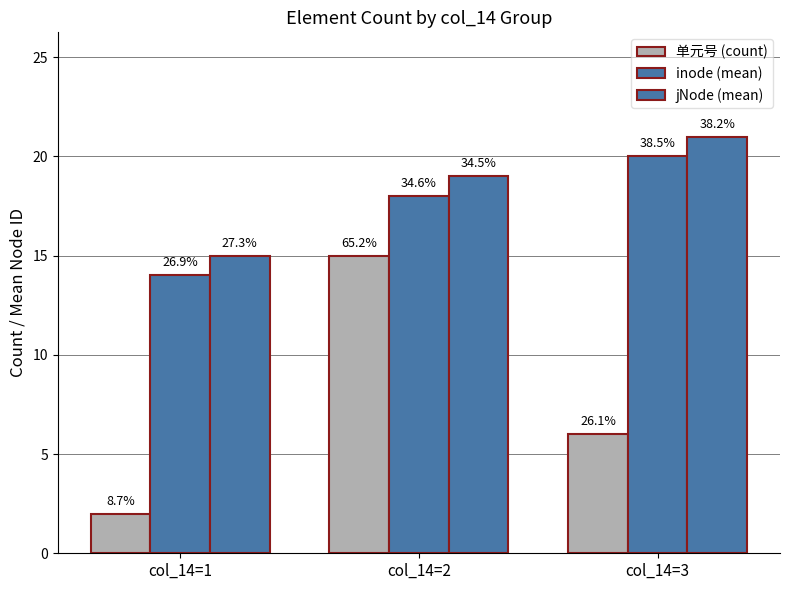

The 单元号 (count) series shows 4 at col_14=2. True or false?

False